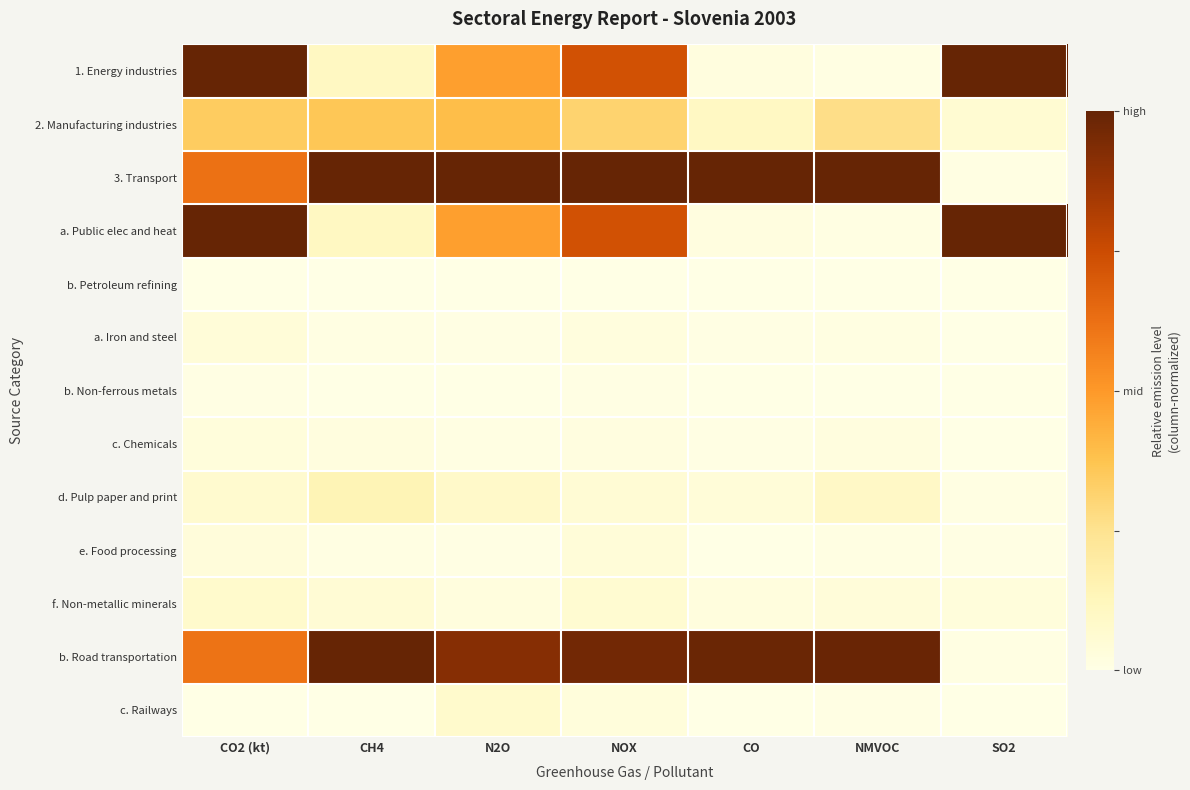

At which category is the sum across all series the highest?

NOX